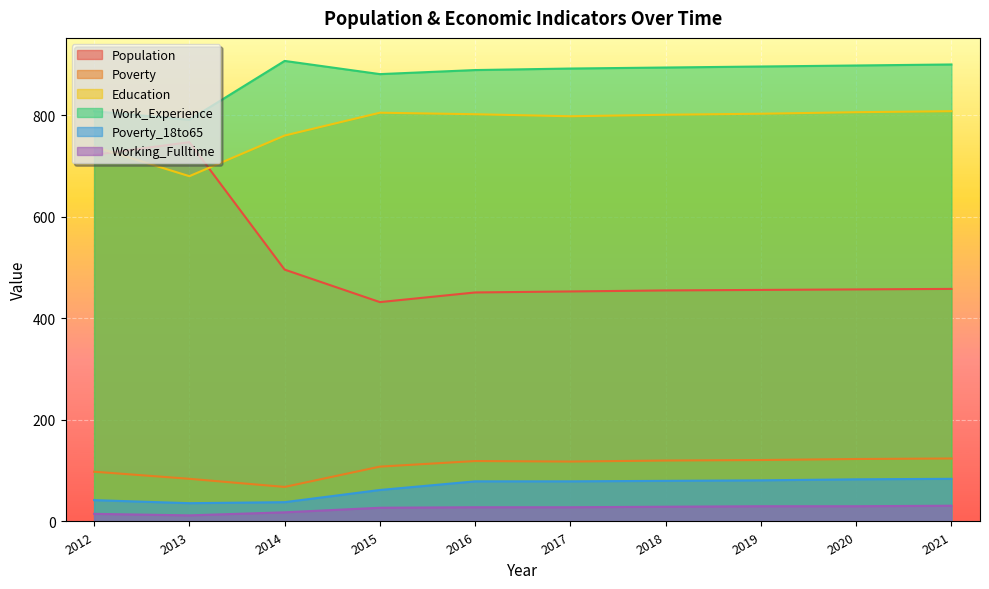

The value of Population at 2014 is 825. True or false?

False